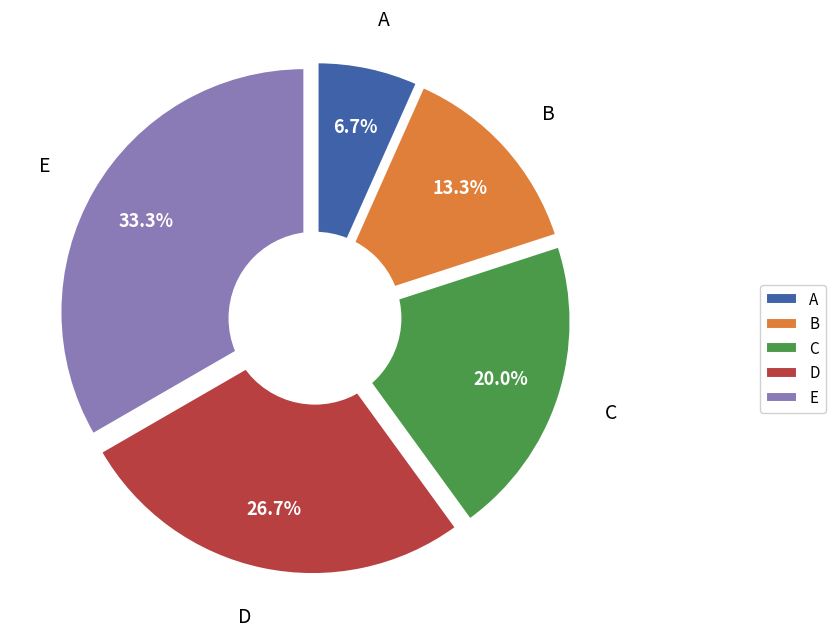

Is it true that D is 17% of the pie?

False